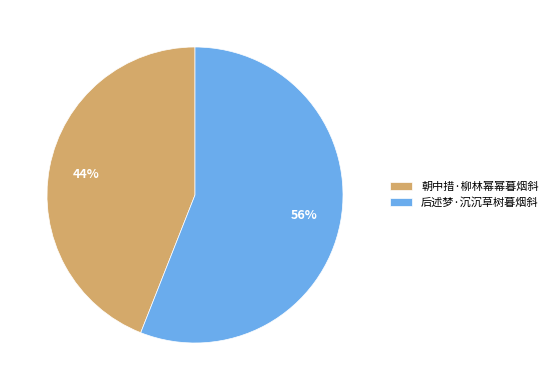

Is 后述梦·沉沉草树暮烟斜 the majority of the pie?

Yes